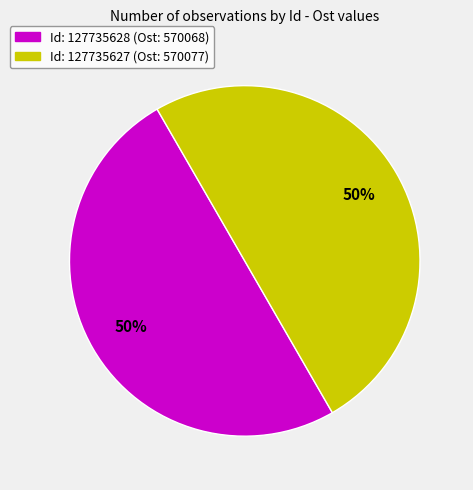

To the nearest percent, what is the average slice percentage?

50%